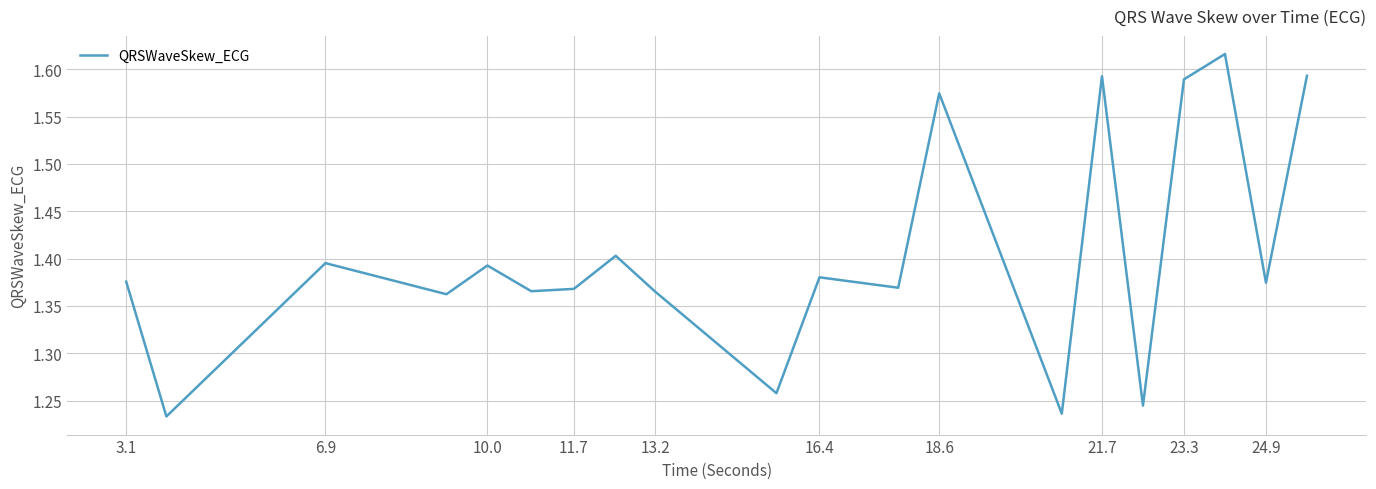

What is the maximum value shown in the chart?

1.6